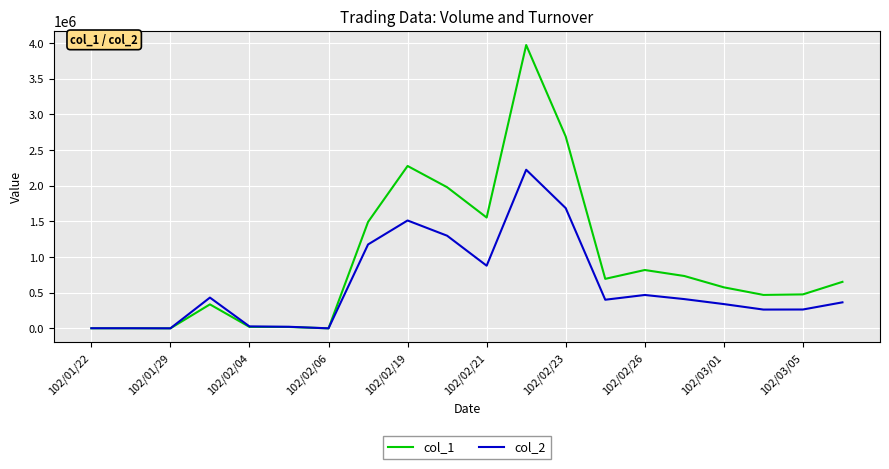

What is the average value of the col_2 series?

589505